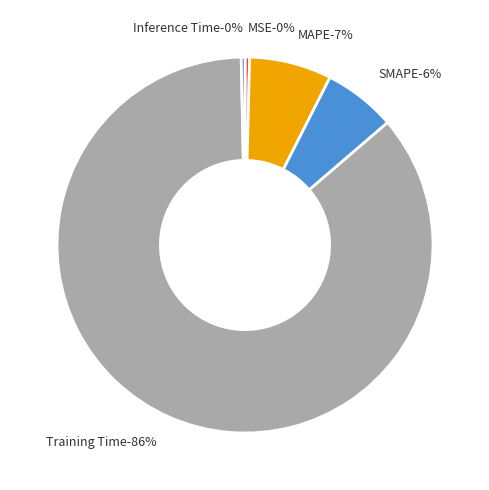

How many segments does this pie chart have?

5